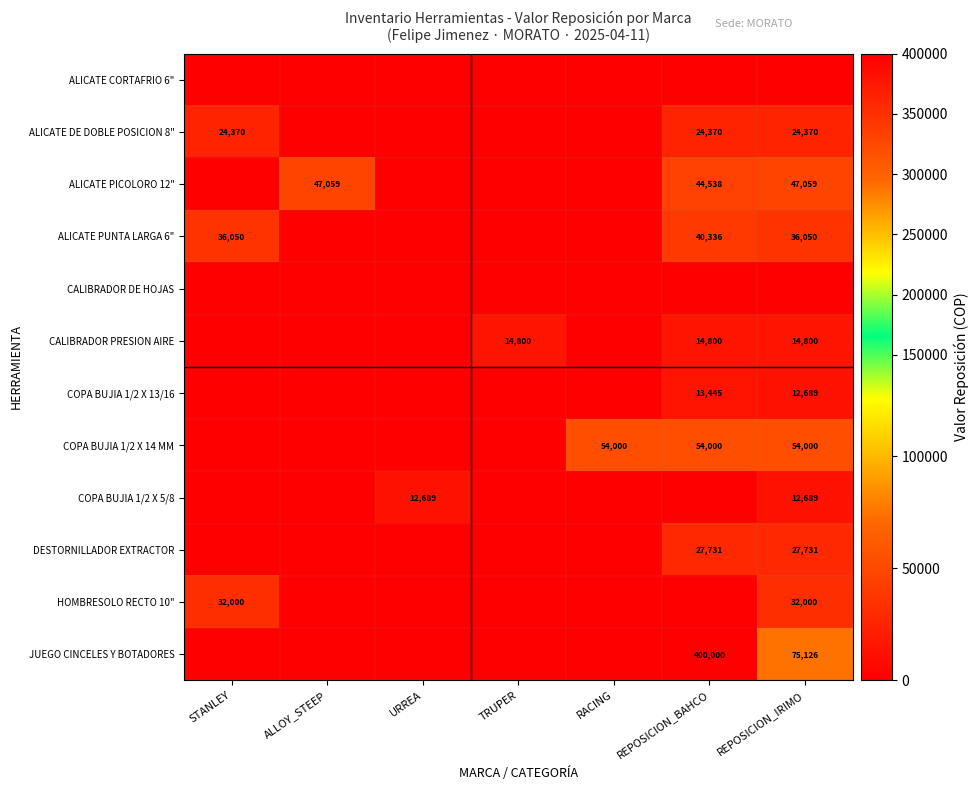

Is the value of CALIBRADOR PRESION AIRE at REPOSICION_IRIMO greater than the value of ALICATE PICOLORO 12" at REPOSICION_IRIMO?

No